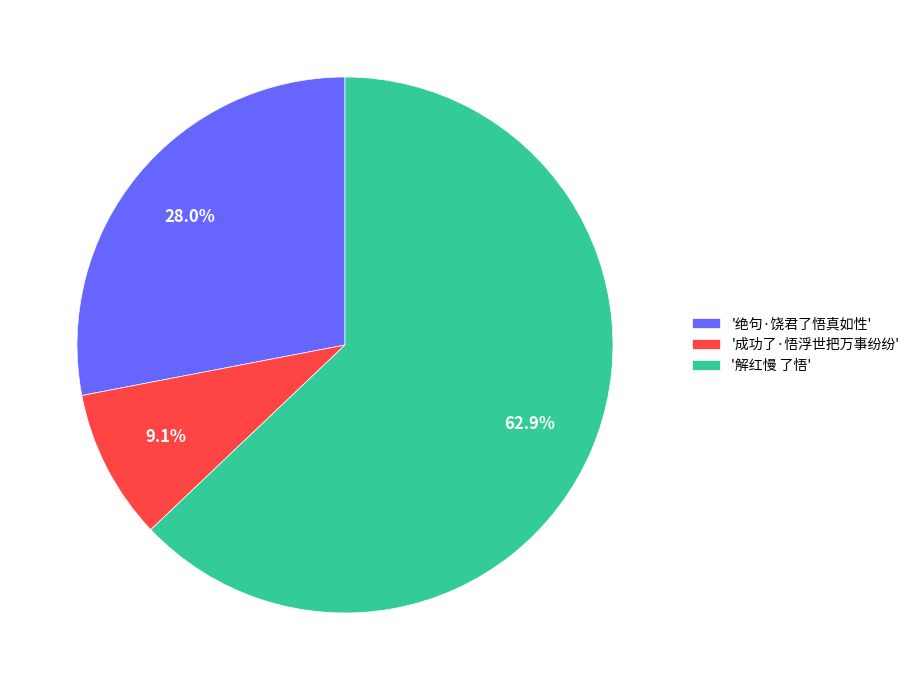

How many segments does this pie chart have?

3